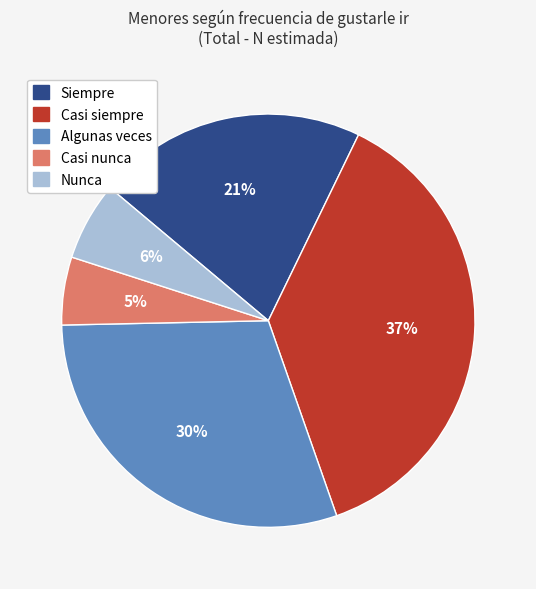

Is the sum of Siempre and Casi siempre greater than half?

Yes